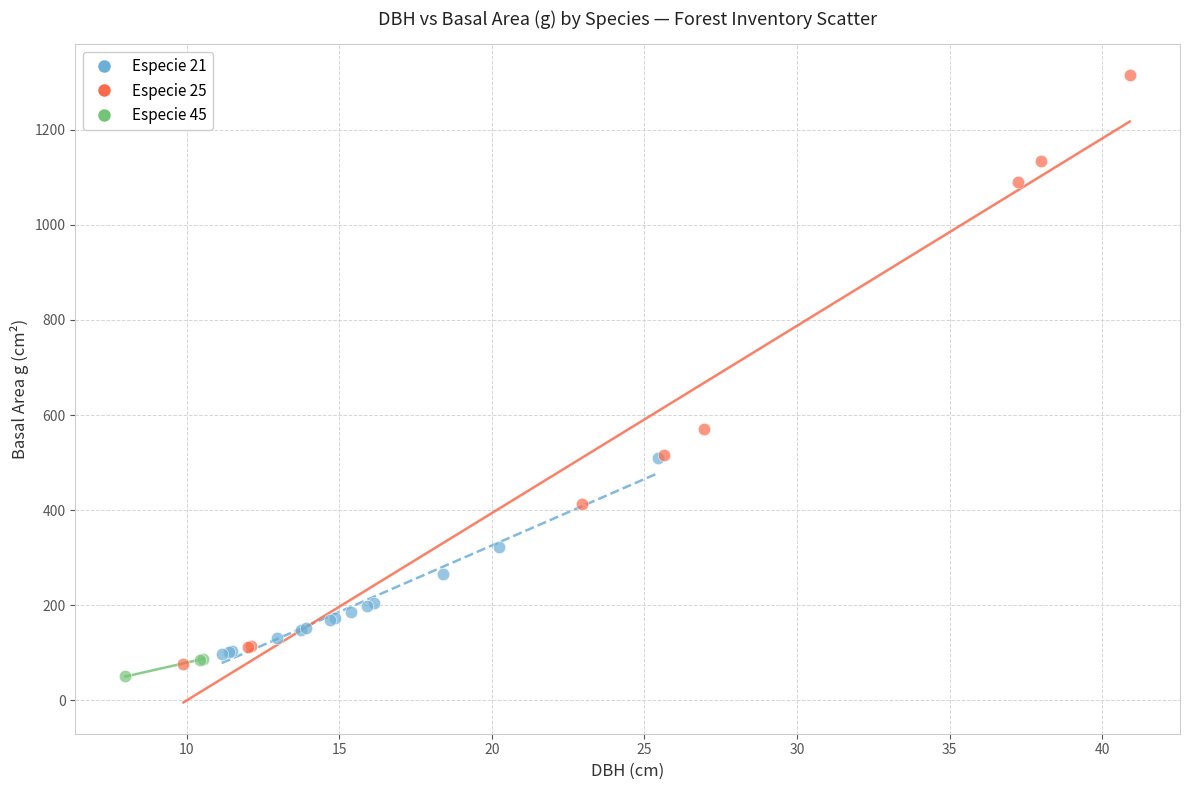

Which series has the widest spread of Y values?

Especie 25